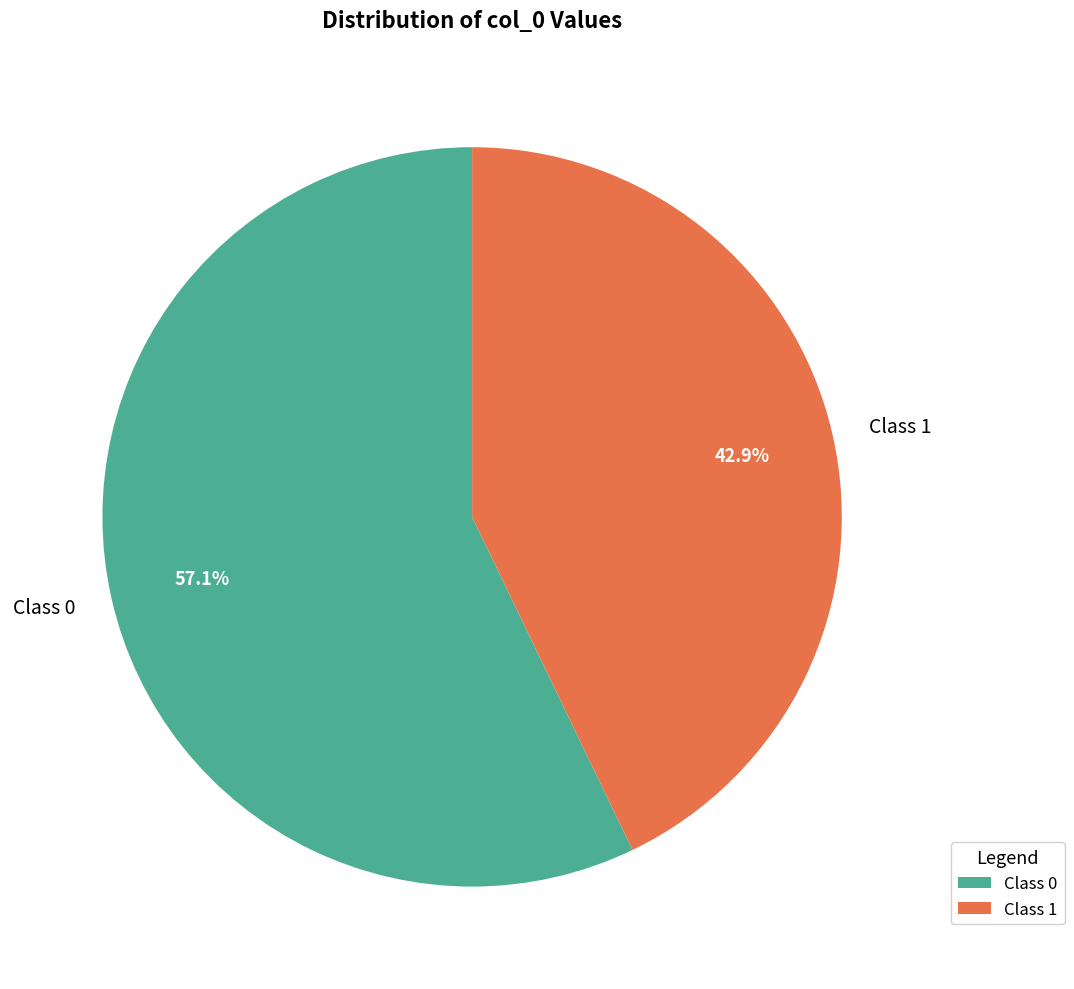

What is the total percentage of Class 1 and Class 0?

100.0%